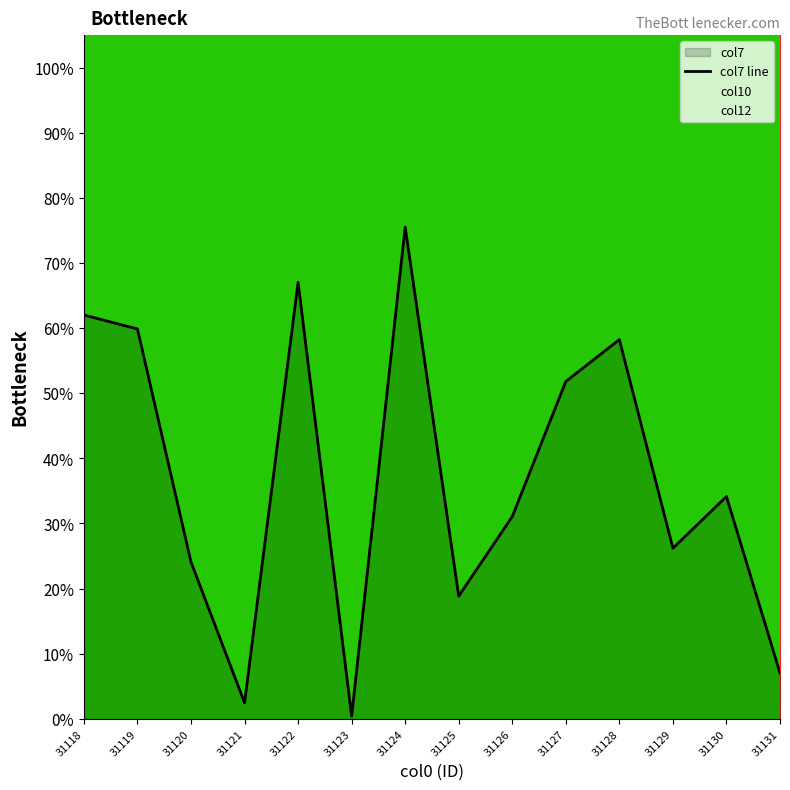

Count the number of data series in this chart.

1